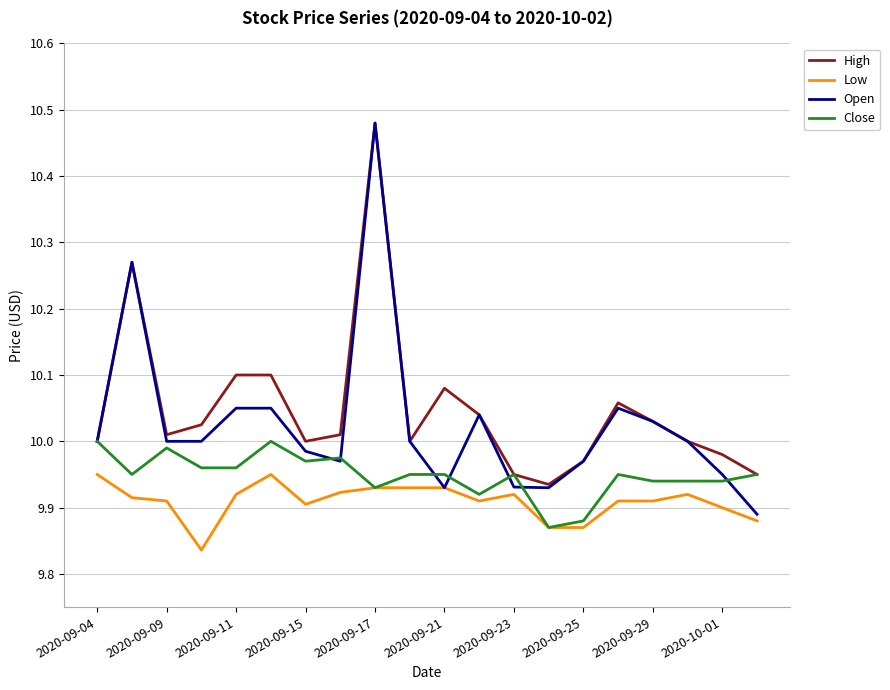

Which series has the largest range (max minus min)?

Open